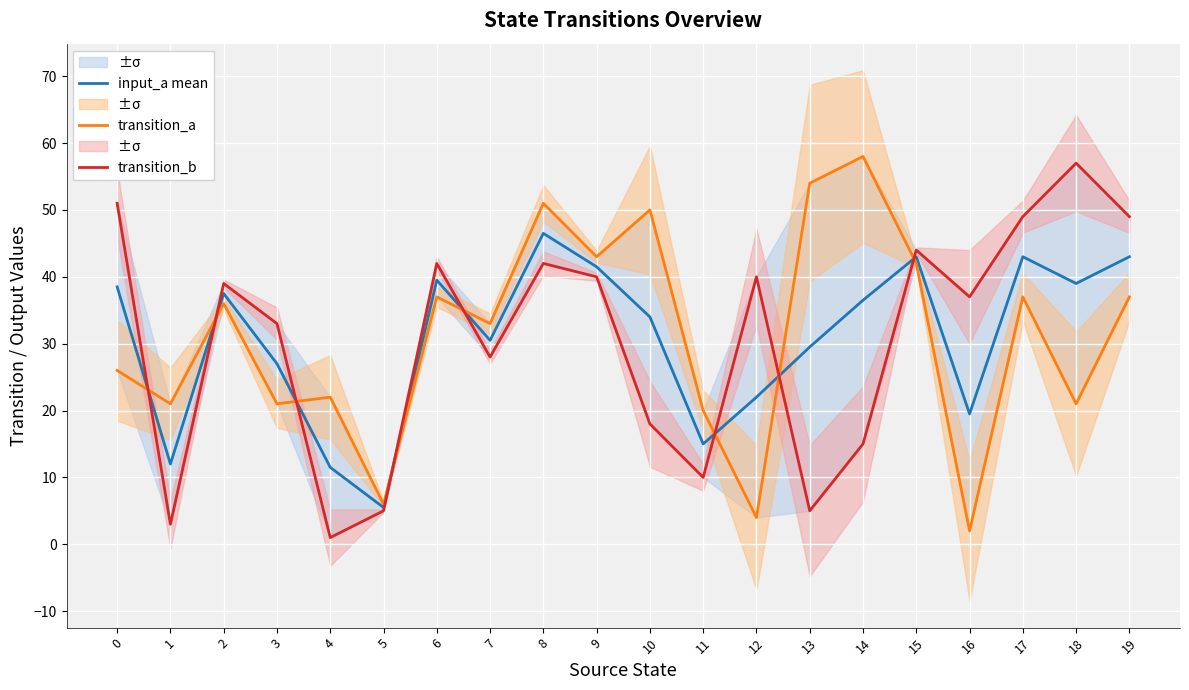

Where is transition_a nearest to the value 30?

7